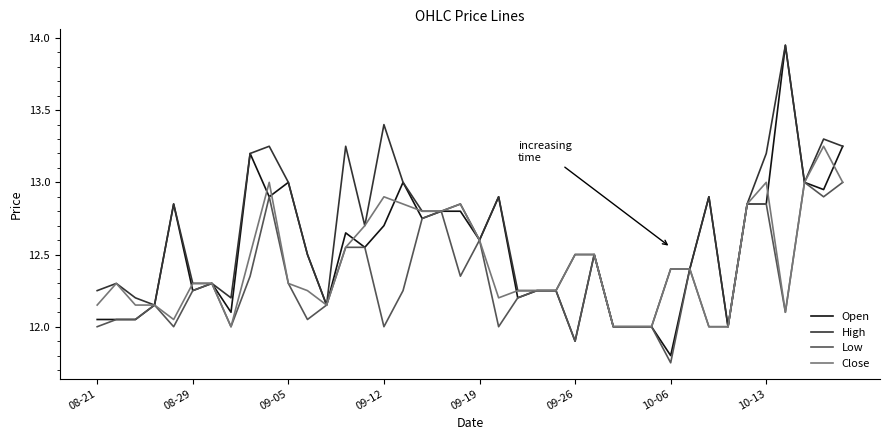

Which series has the widest spread of values?

Open